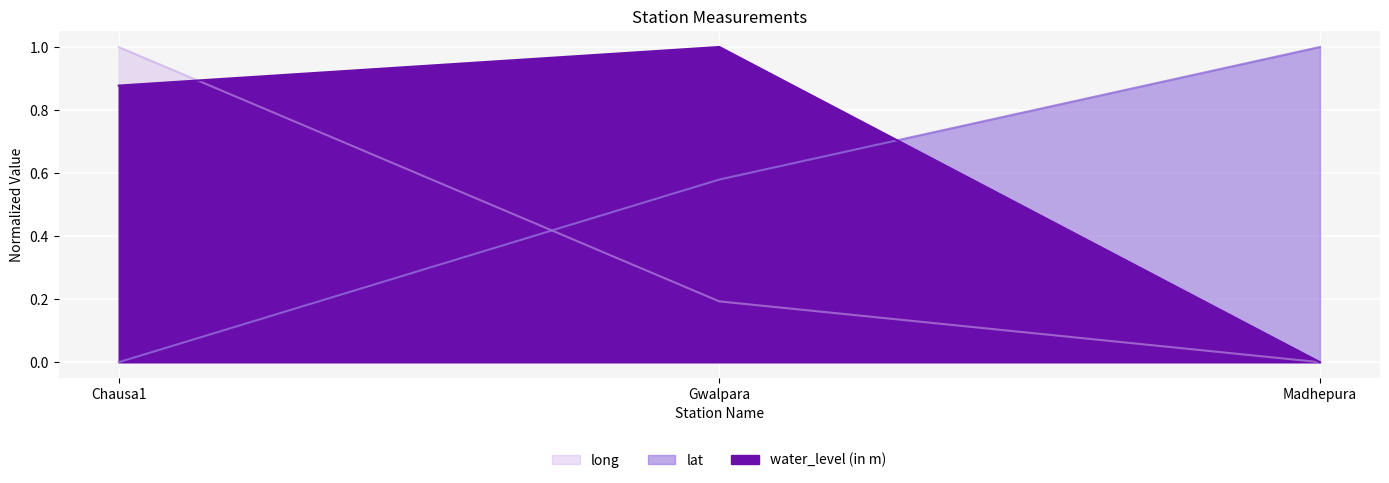

At which label does water_level (in m) reach its minimum?

Madhepura